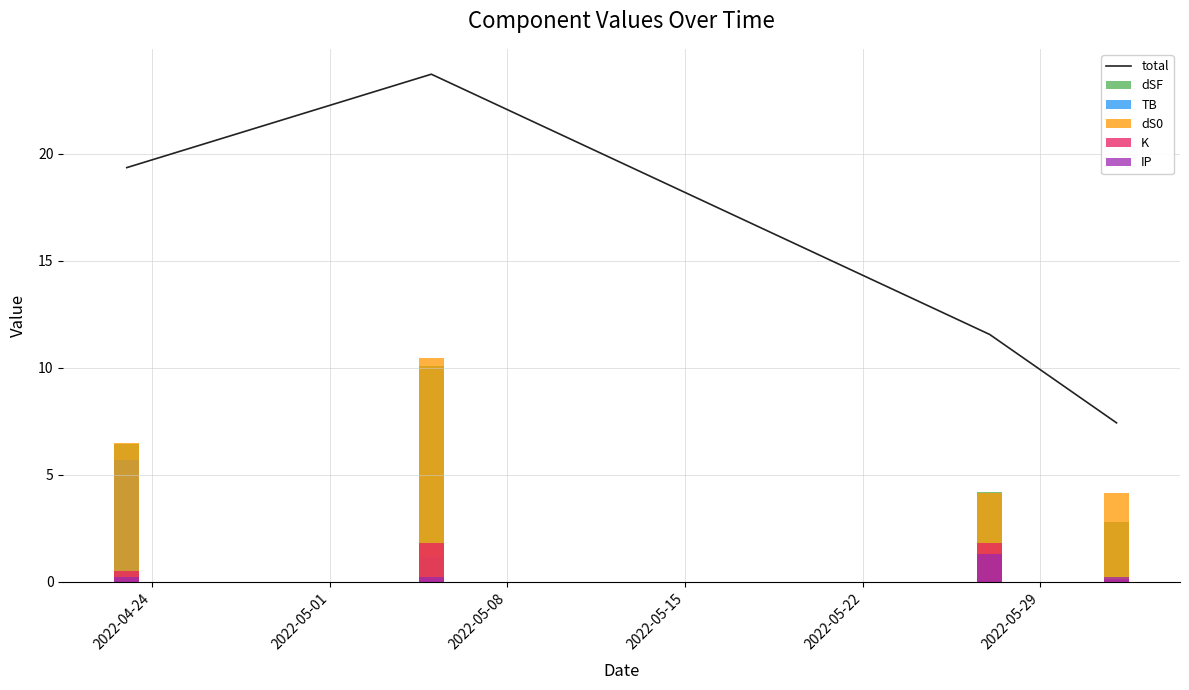

What is the lowest value of the total series?

7.4